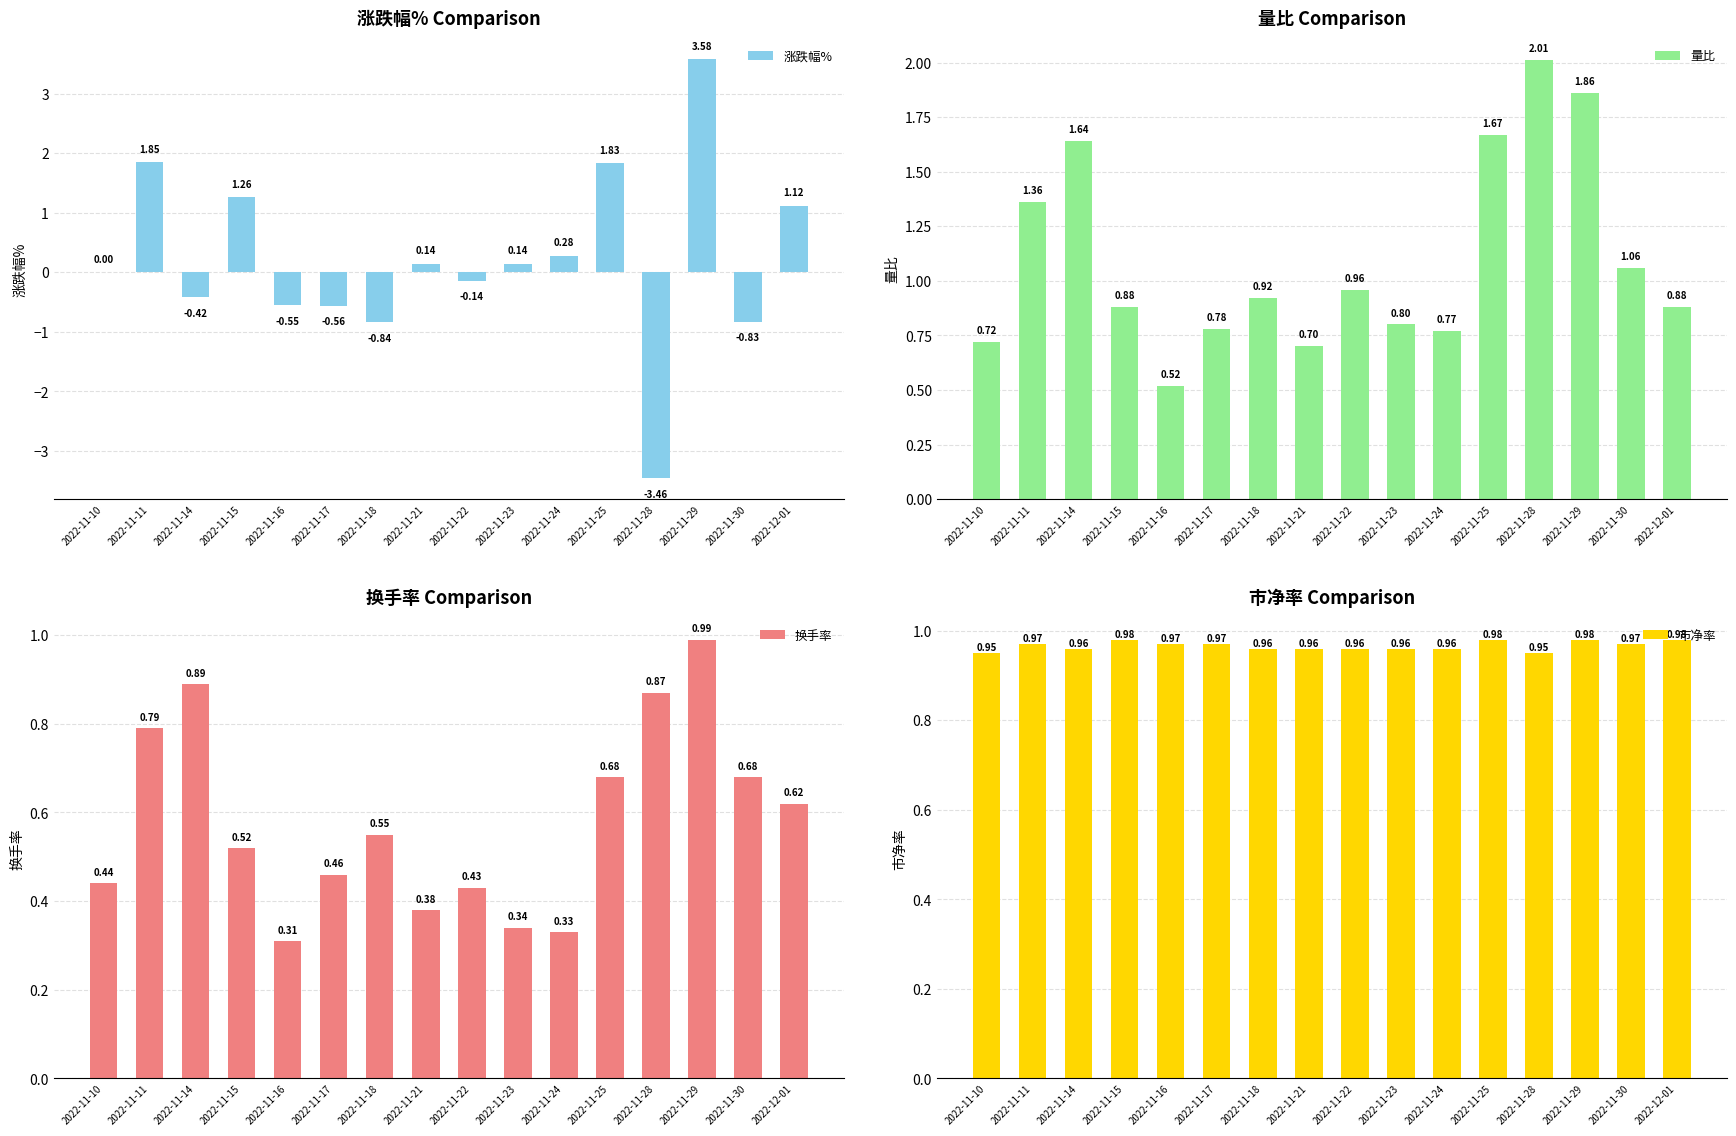

Which series has the largest range (max minus min)?

涨跌幅%